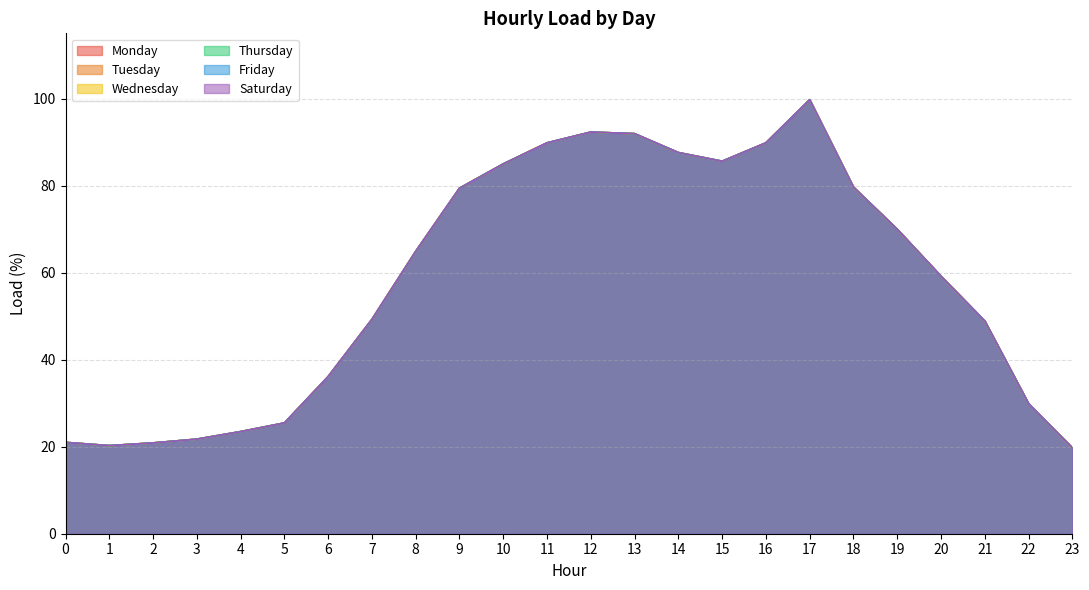

Rank the series at 0 from lowest to highest value.

Monday, Tuesday, Wednesday, Thursday, Friday, Saturday